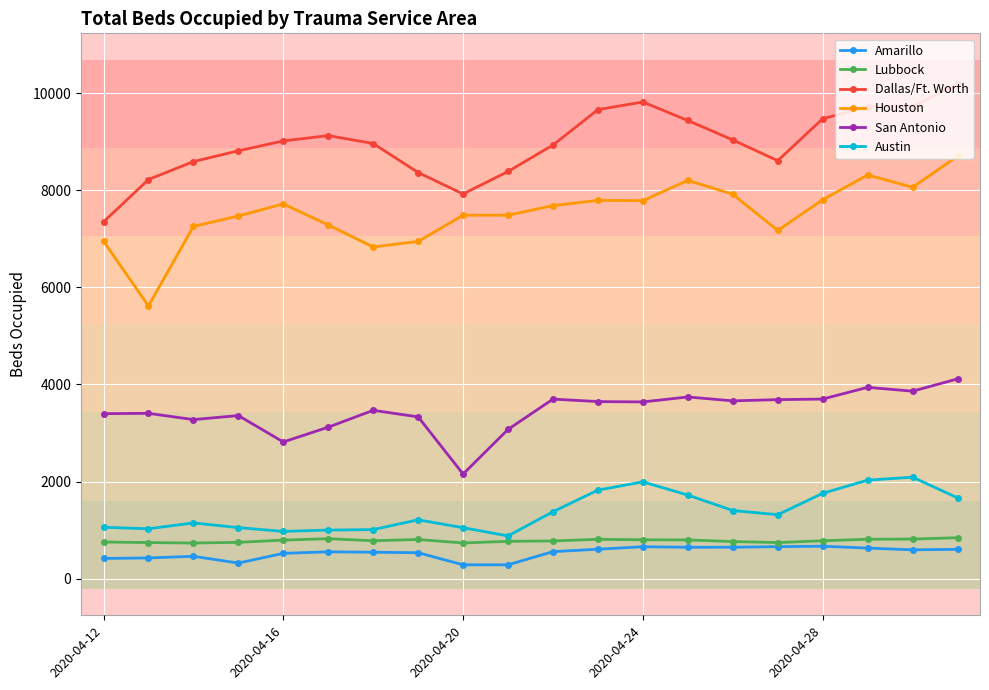

True or false: San Antonio has more than 1 interior local peaks.

True